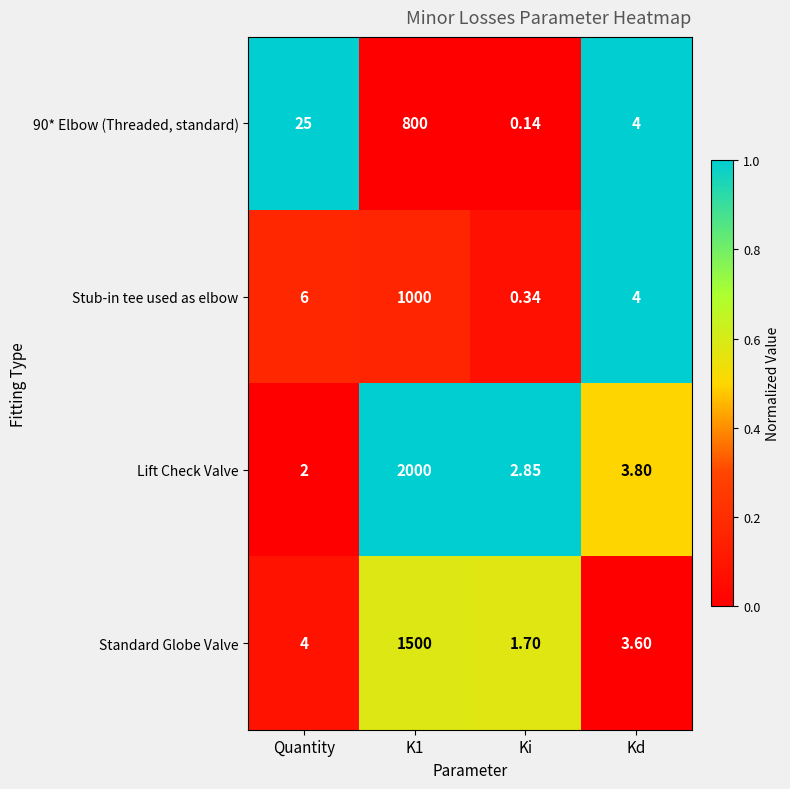

At which label is Stub-in tee used as elbow closest to 500?

Quantity